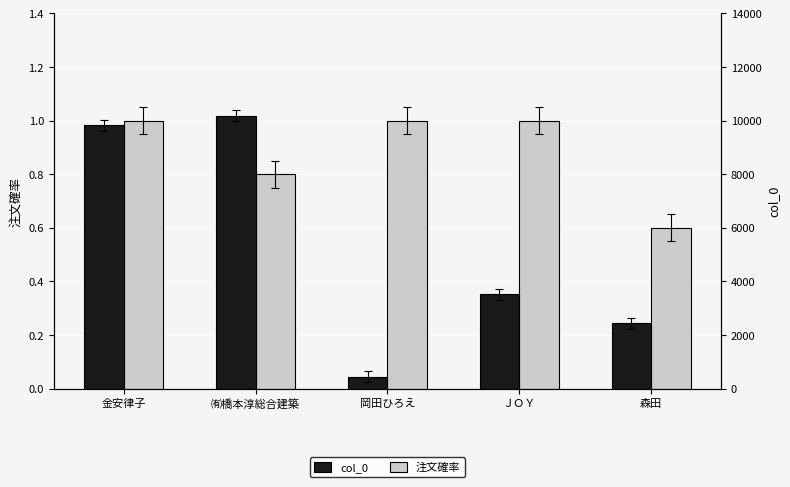

What is the difference between the maximum and minimum values in the col_0 series?

9739.0